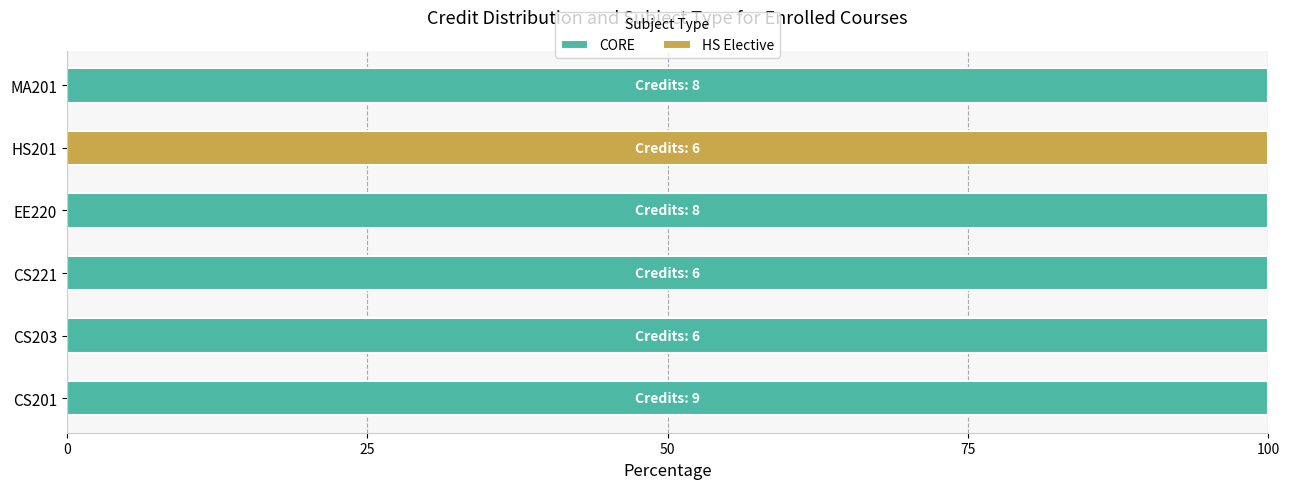

List the series in order of their overall mean, highest first.

CORE, HS Elective